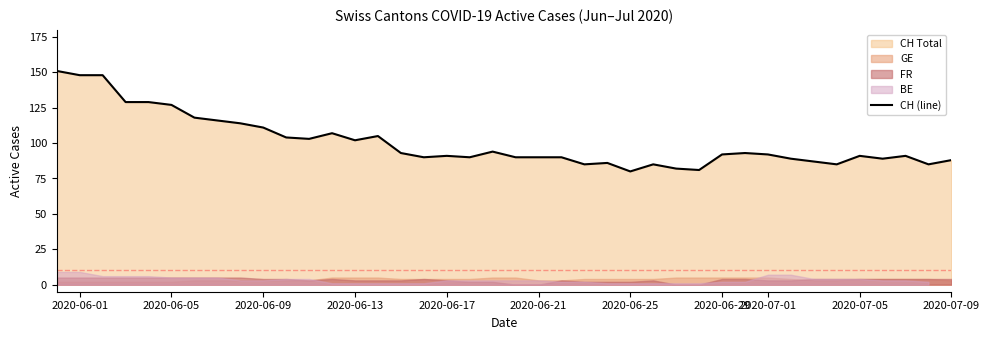

The value of CH (line) at 2020-06-13 is 102. True or false?

True